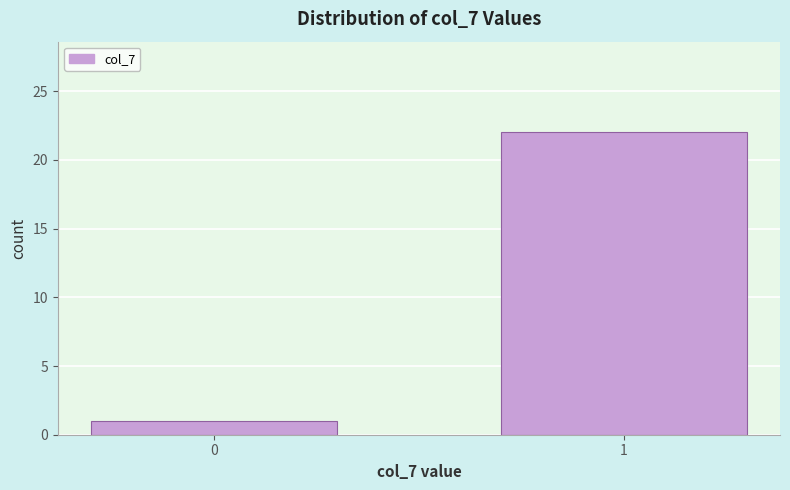

Reading left to right, extract all data points from this chart.

1	22